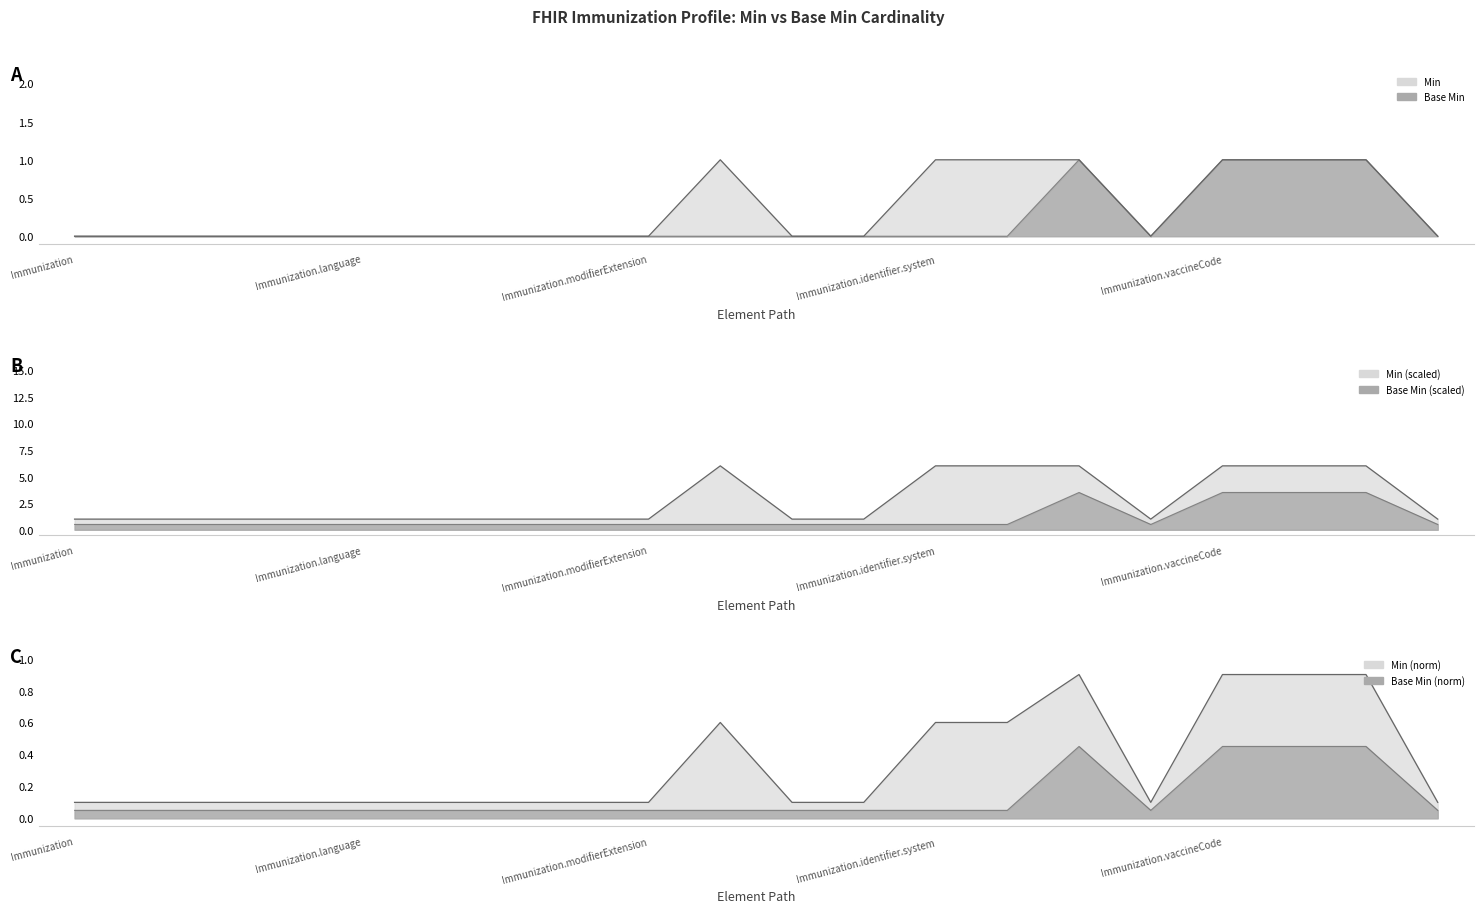

What is the highest value of the Min series?

1